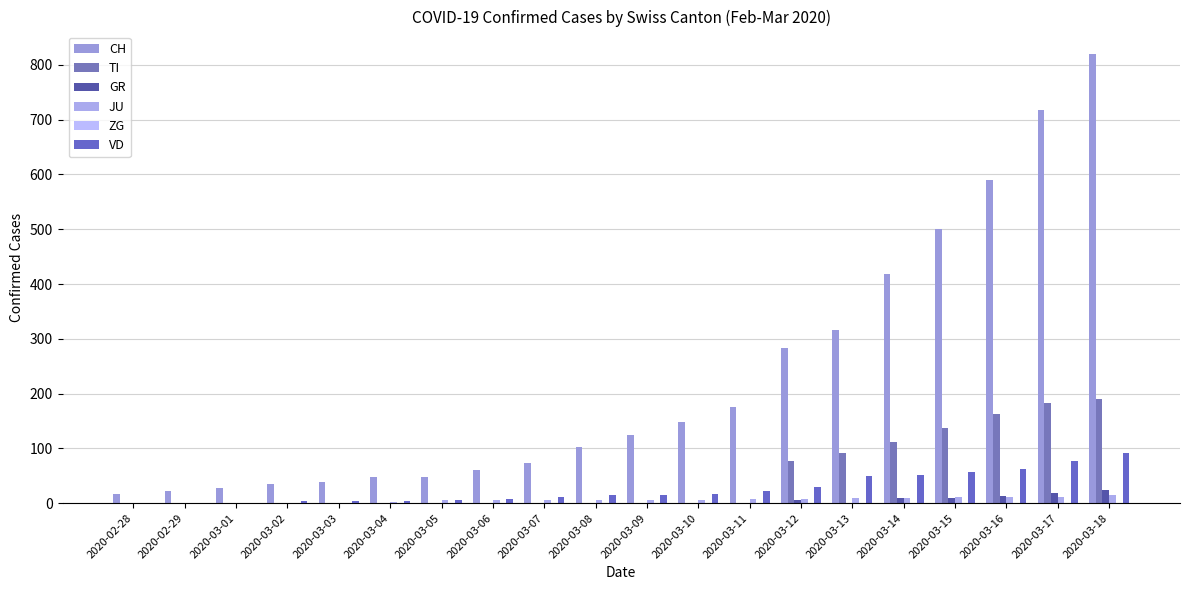

What position from the left is 2020-03-06?

8